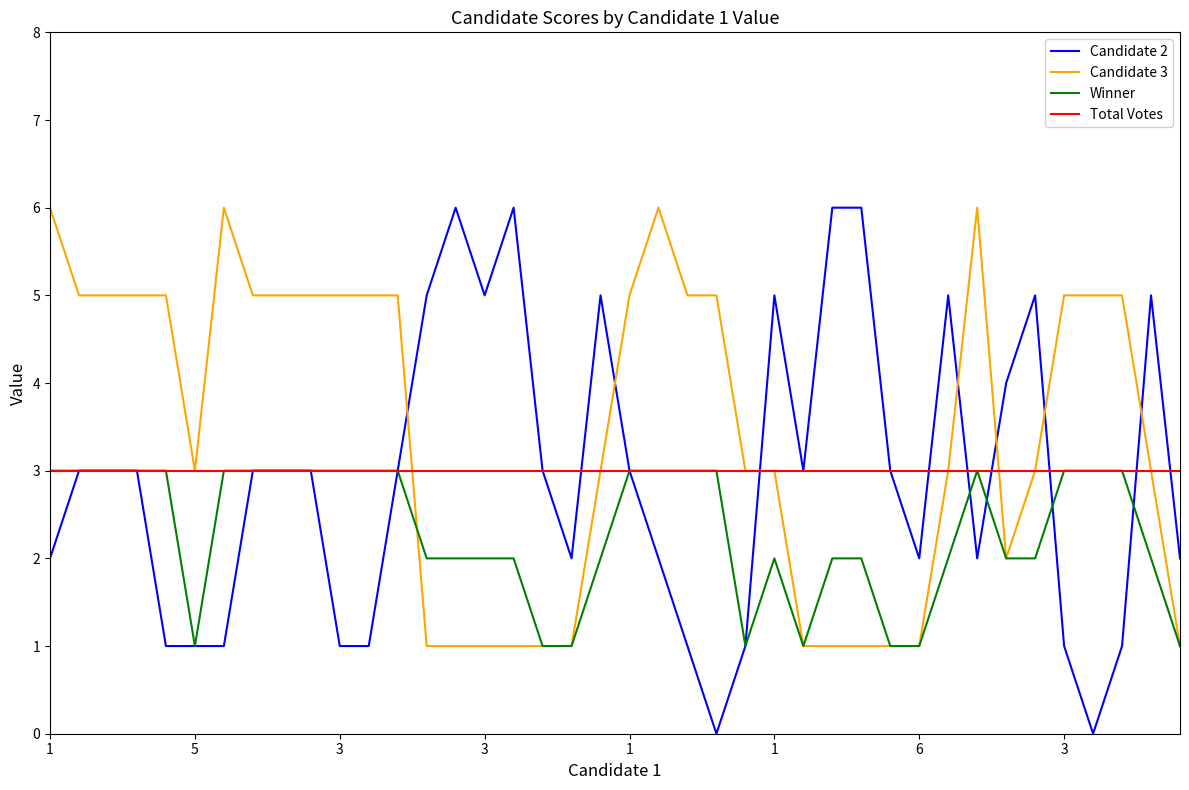

Which series has the largest total across all categories?

Candidate 3